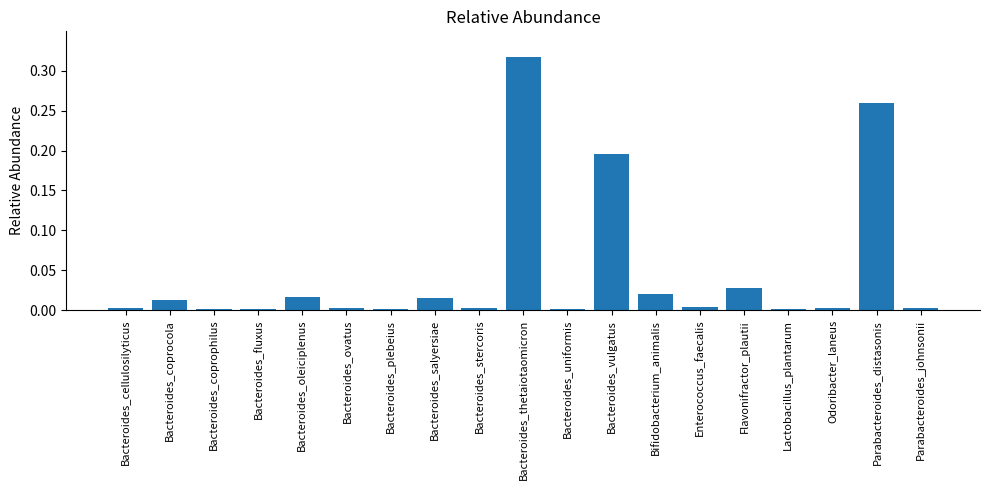

Between Bacteroides_vulgatus and Bacteroides_coprocola, which is larger?

Bacteroides_vulgatus